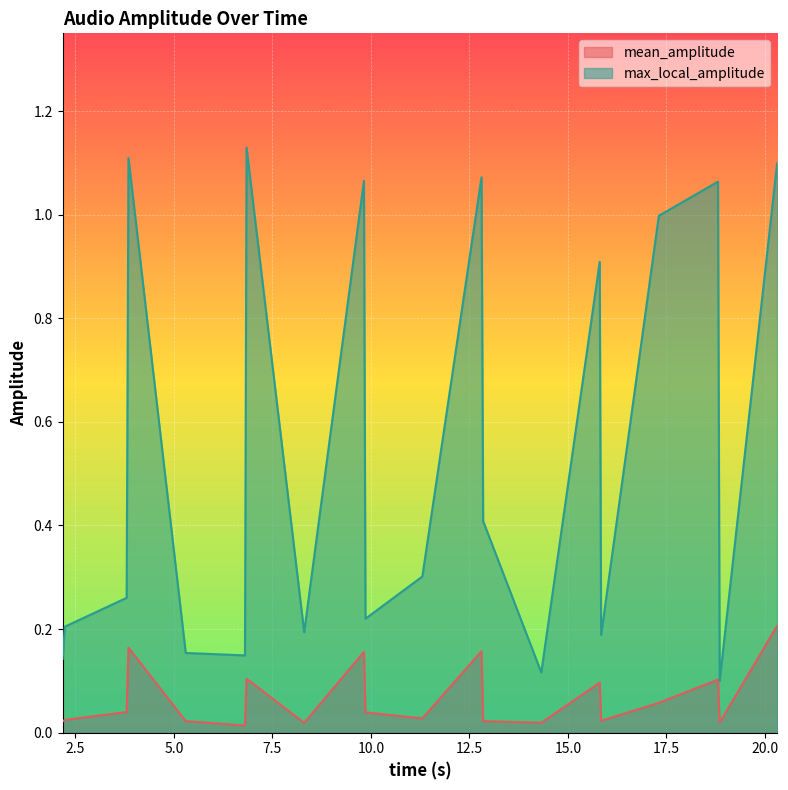

What are all the series names shown in the legend?

mean_amplitude, max_local_amplitude